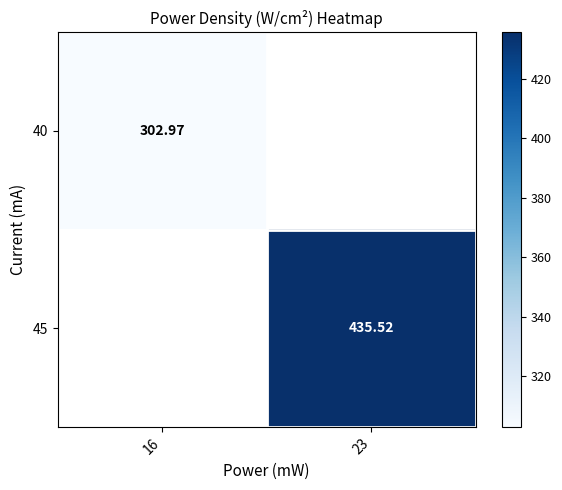

The value of 40 at 16 is 303.0. True or false?

True